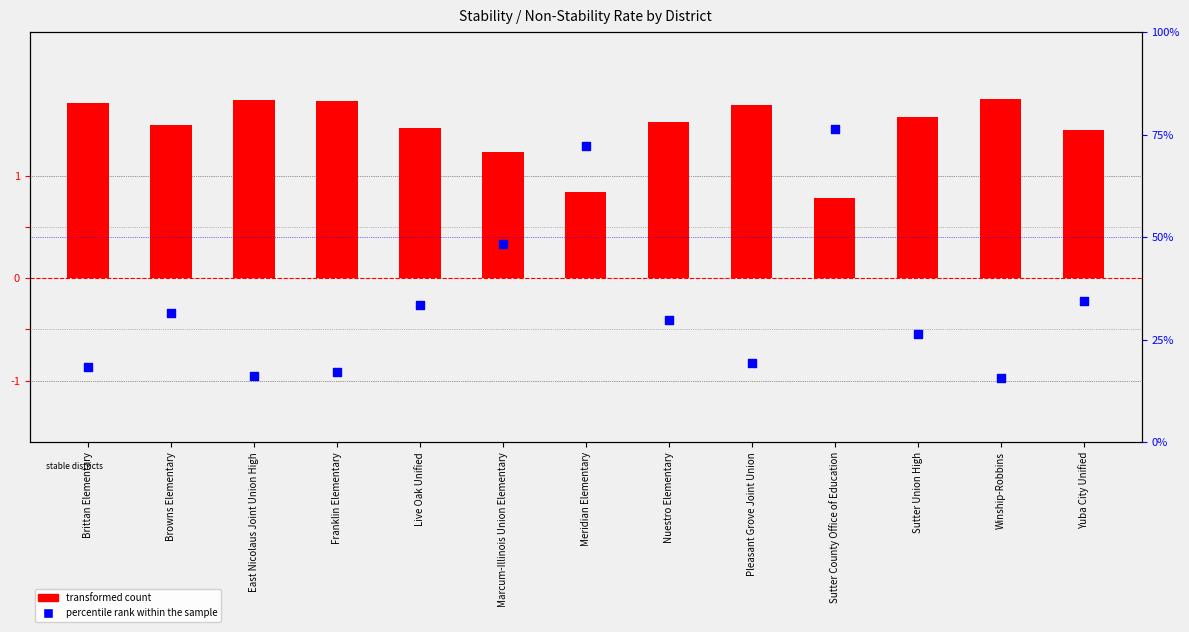

Which series has the largest total across all categories?

transformed count